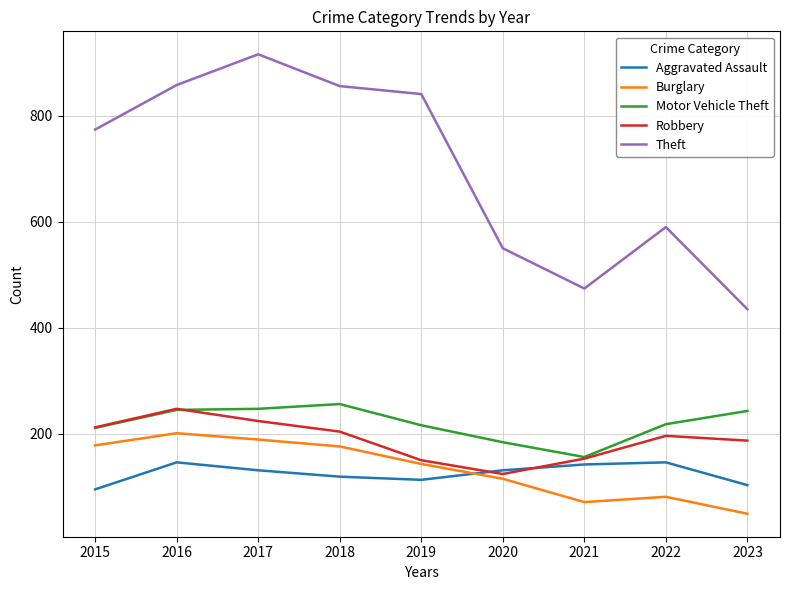

How many values in the Theft series are below 774?

4